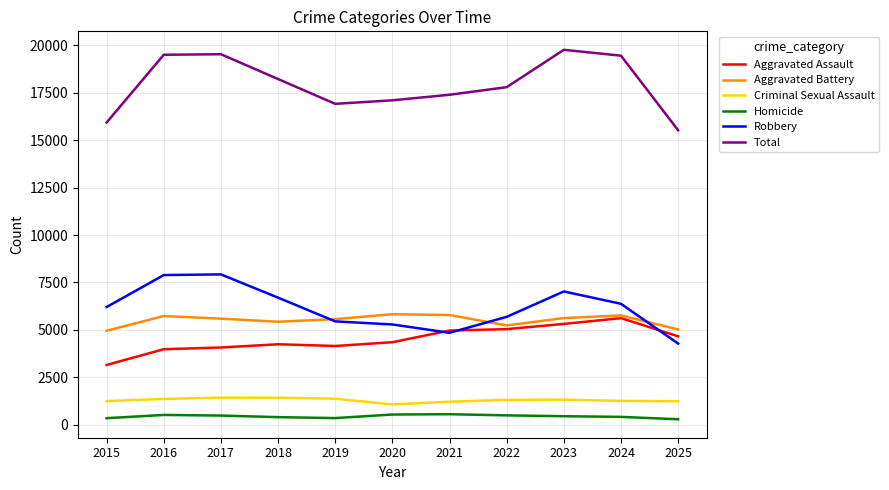

True or false: Criminal Sexual Assault has a value of 2063 at 2022.

False